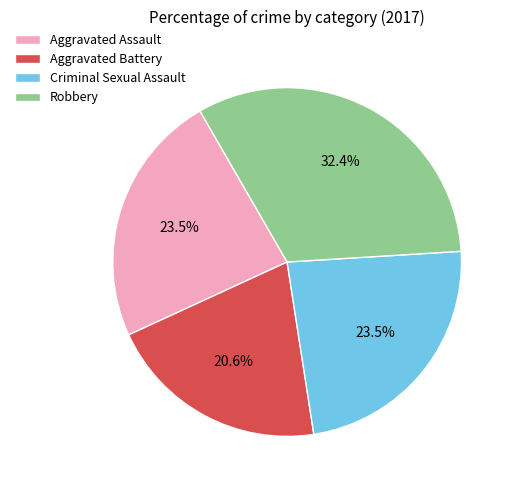

Is Aggravated Battery the majority of the pie?

No